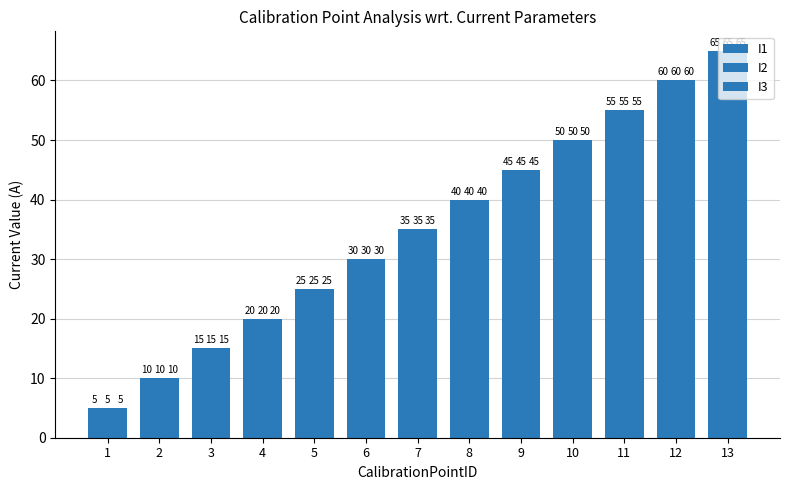

How many bars are there in each group?

3